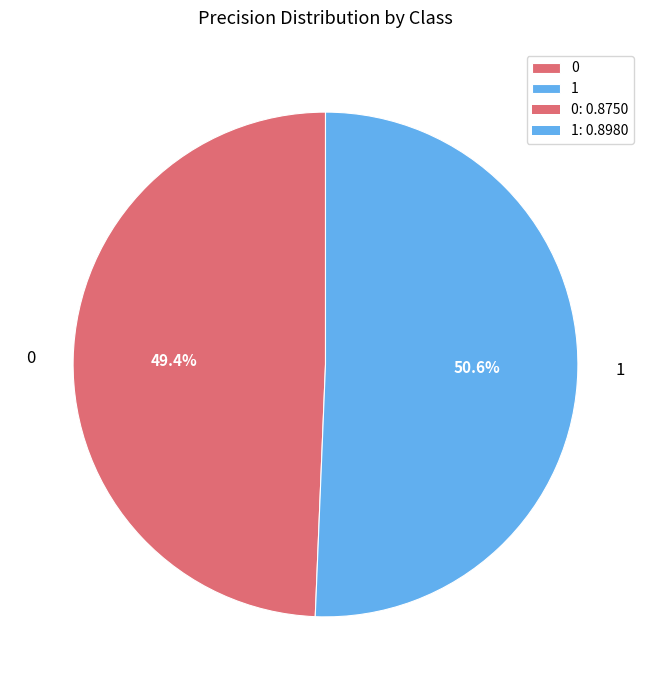

The 1 slice represents 51% of the pie. True or false?

True